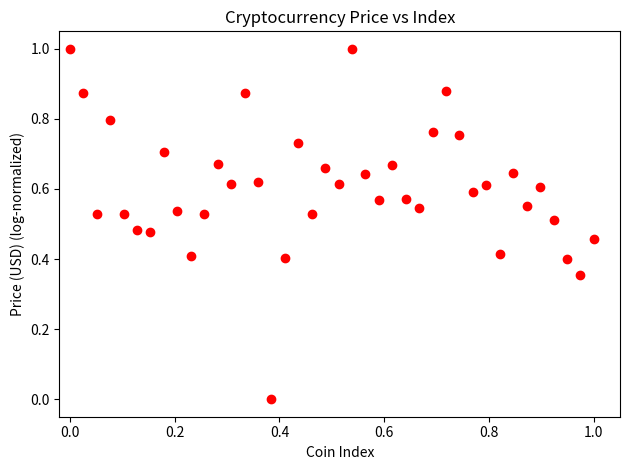

What is the range of Y values (max minus min)?

1.0